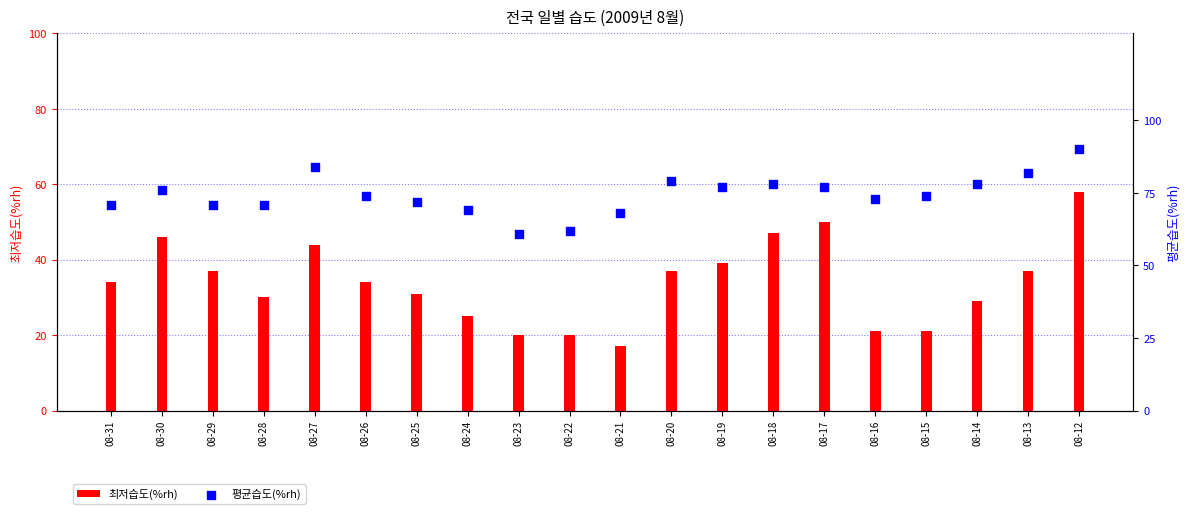

What are all the series names shown in the legend?

최저습도(%rh), 평균습도(%rh)